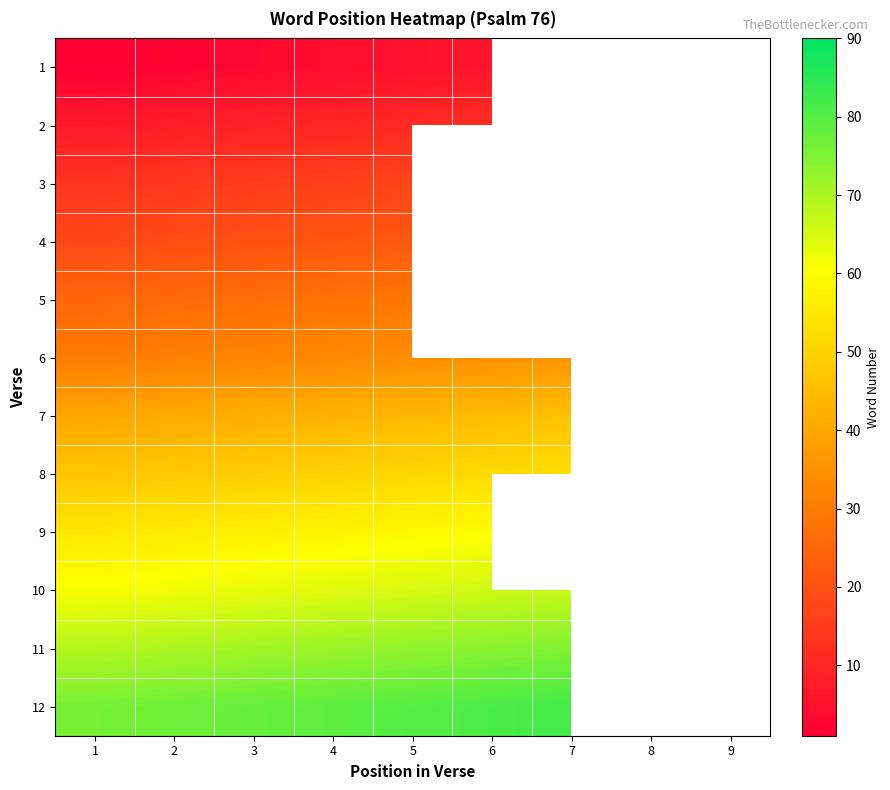

How many series are shown in this chart?

12